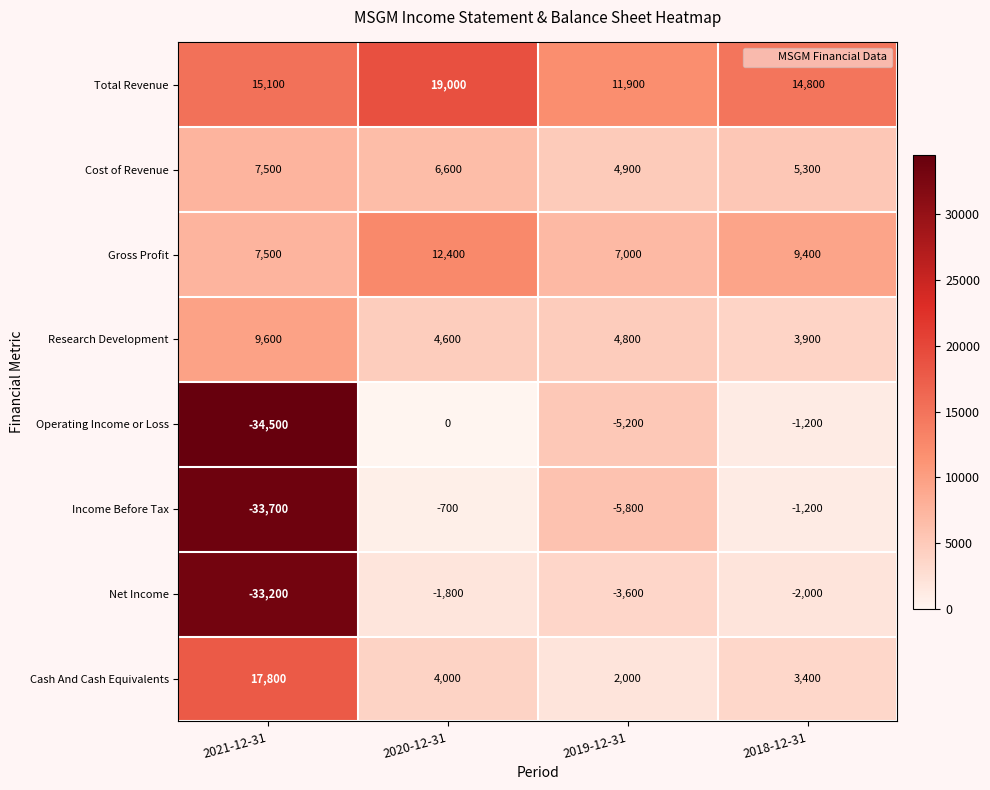

The value of Income Before Tax at 2019-12-31 is -1976. True or false?

False